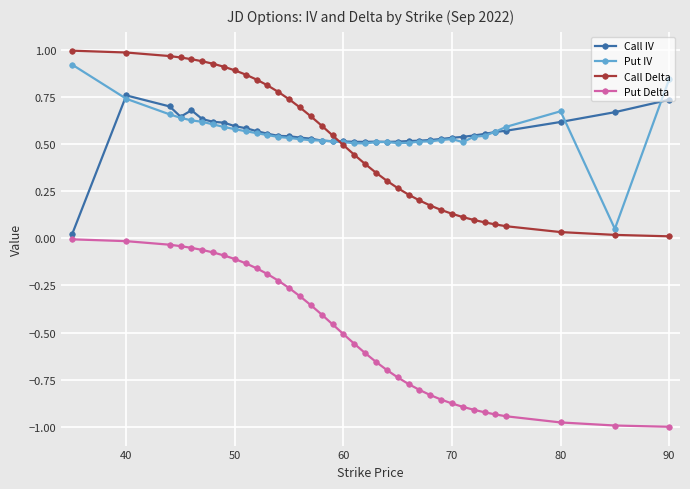

Which series has the widest spread of values?

Put Delta